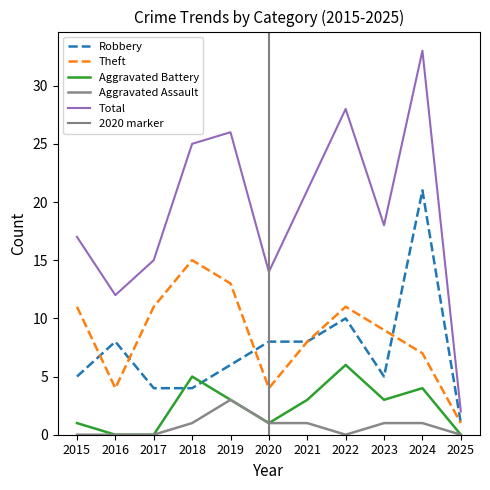

Does the chart display data point markers on the line(s)?

No